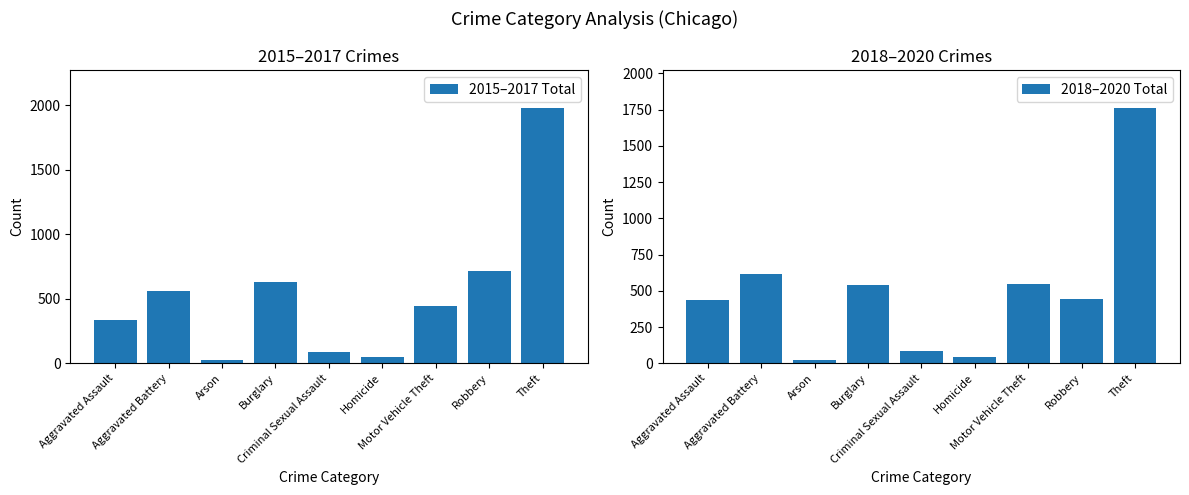

Which series has the largest range (max minus min)?

2015–2017 Total